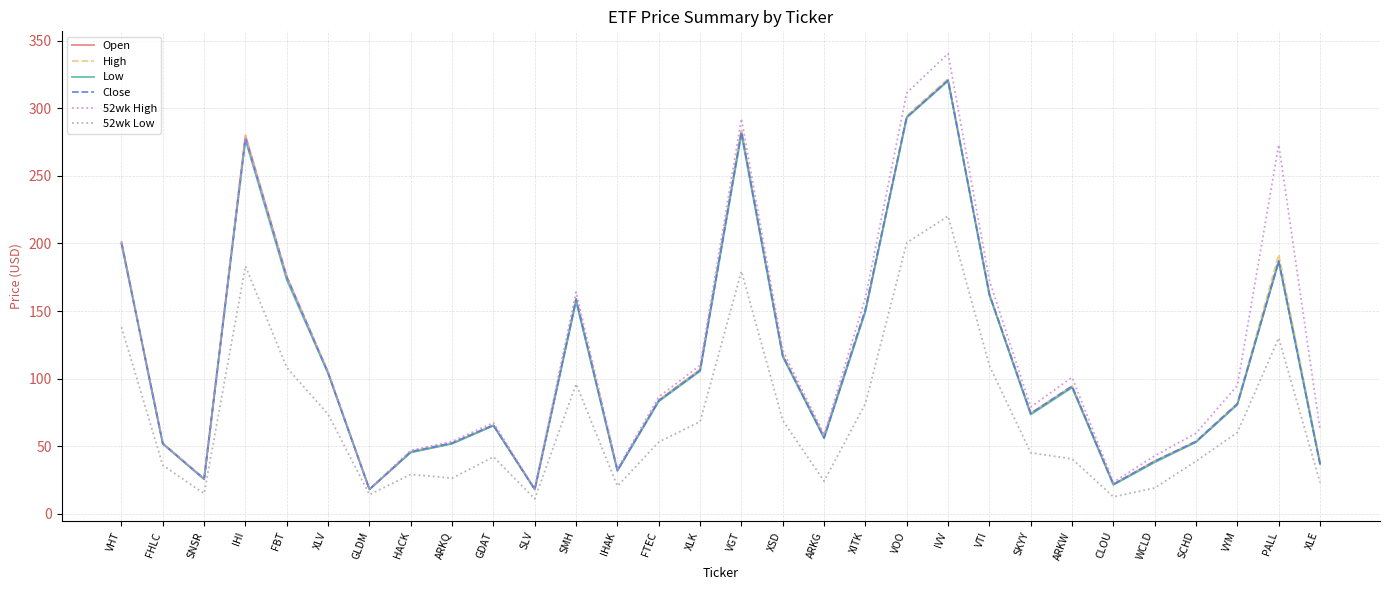

At how many categories does at least one series exceed 226?

5